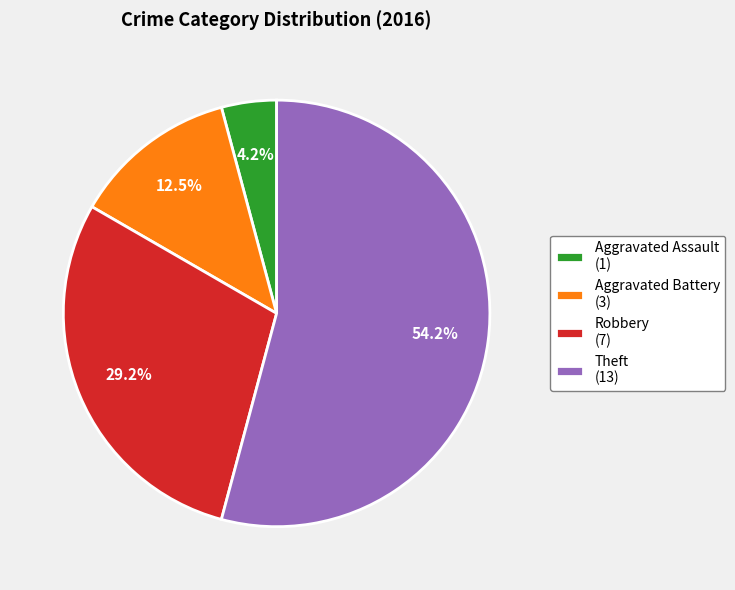

Does any single category account for the majority?

Yes